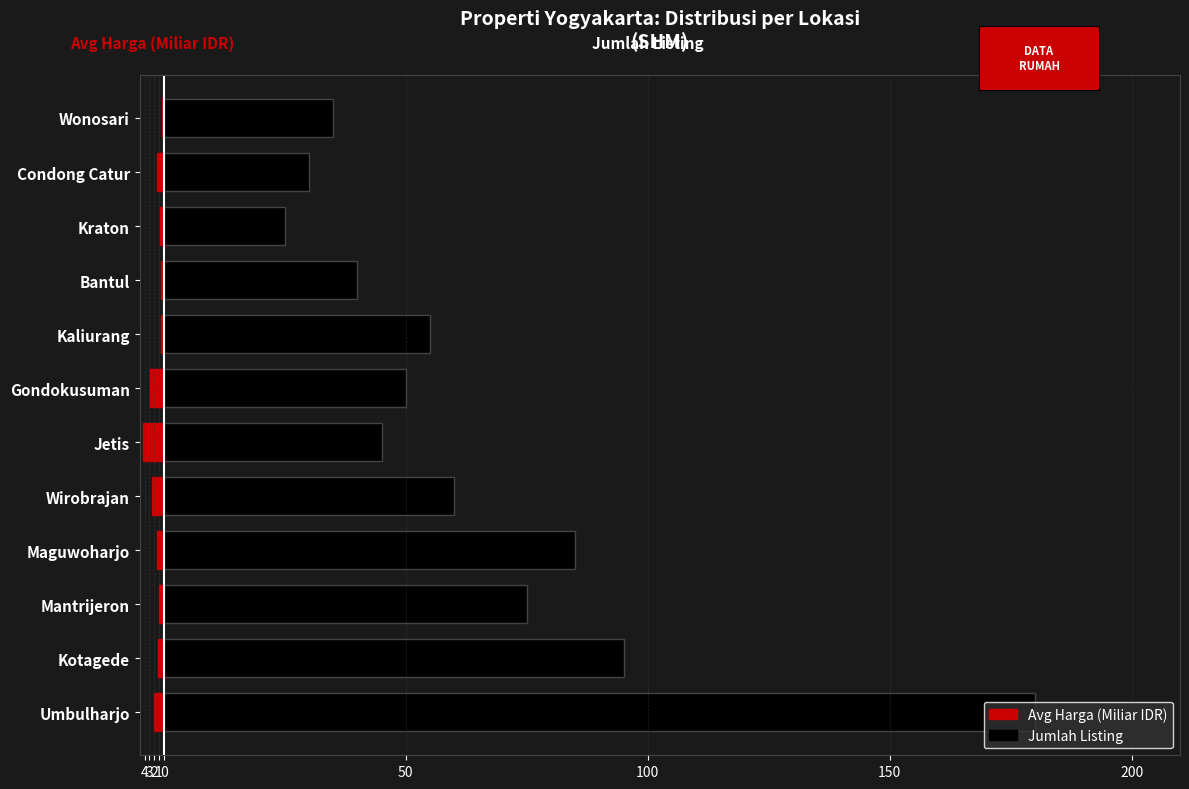

What is the total value across all series at Kotagede?

93.7